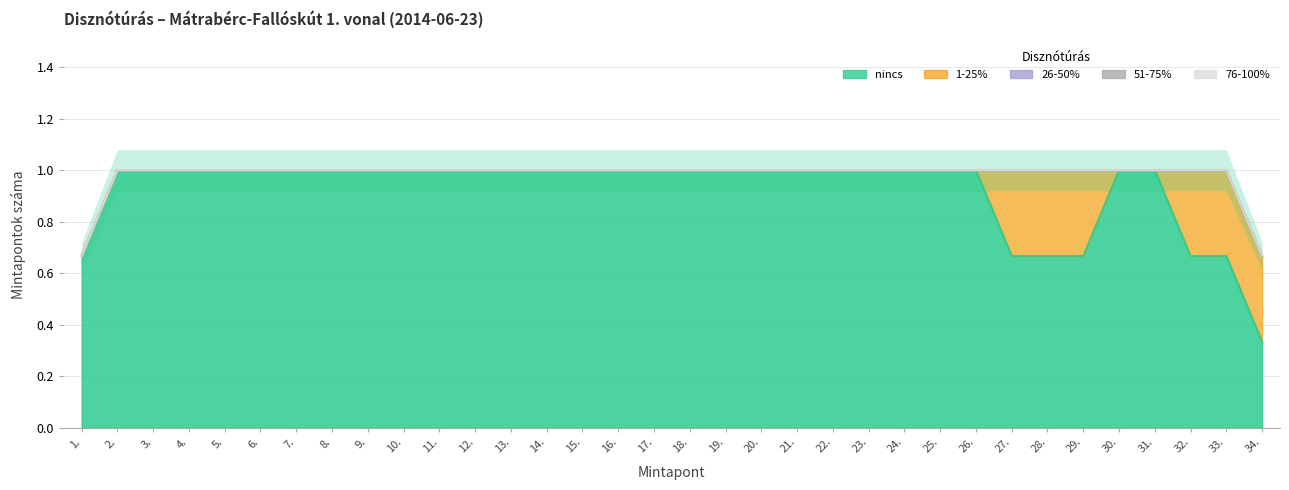

What is the difference between the highest and lowest values at 8.?

1